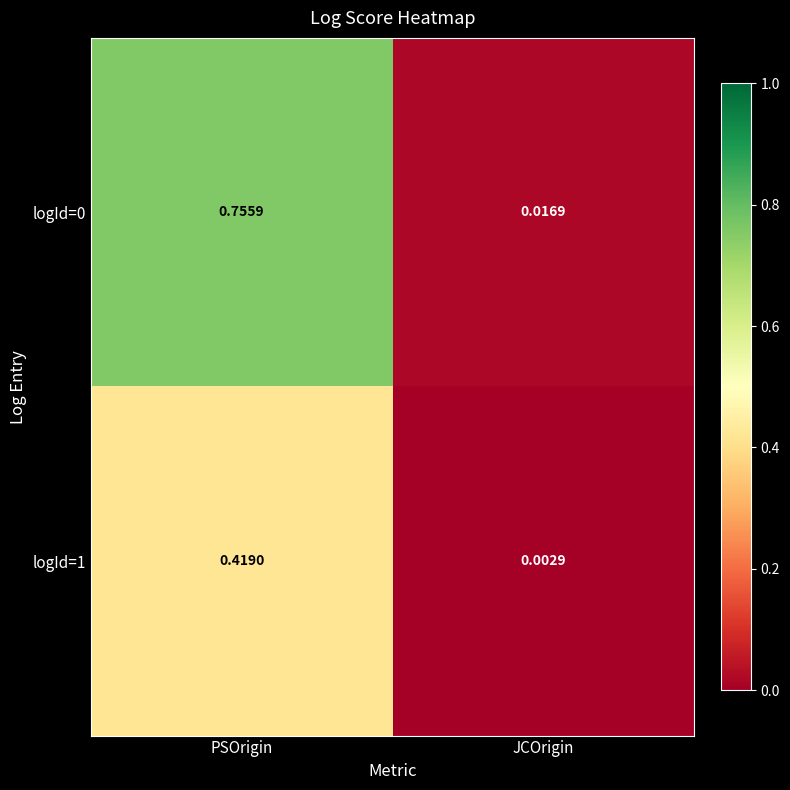

Which category has the lowest value in the logId=0 series?

JCOrigin